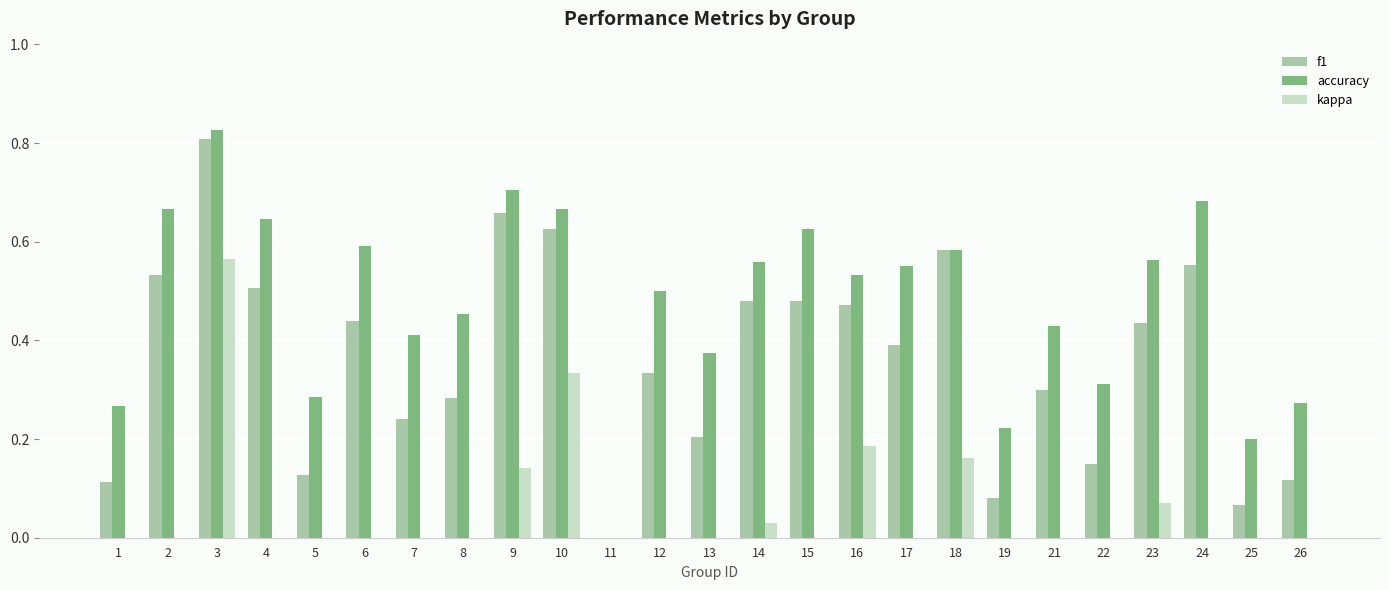

Reading left to right, extract all data points from this chart.

f1: 0.1	0.5	0.8	0.5	0.1	0.4	0.2	0.3	0.7	0.6	0.0	0.3	0.2	0.5	0.5	0.5	0.4	0.6	0.1	0.3	0.1	0.4	0.6	0.1	0.1
accuracy: 0.3	0.7	0.8	0.6	0.3	0.6	0.4	0.5	0.7	0.7	0.0	0.5	0.4	0.6	0.6	0.5	0.6	0.6	0.2	0.4	0.3	0.6	0.7	0.2	0.3
kappa: 0.0	0.0	0.6	0.0	0.0	0.0	0.0	0.0	0.1	0.3	0.0	0.0	0.0	0.0	0.0	0.2	0.0	0.2	0.0	-0.1	0.0	0.1	0.0	0.0	0.0